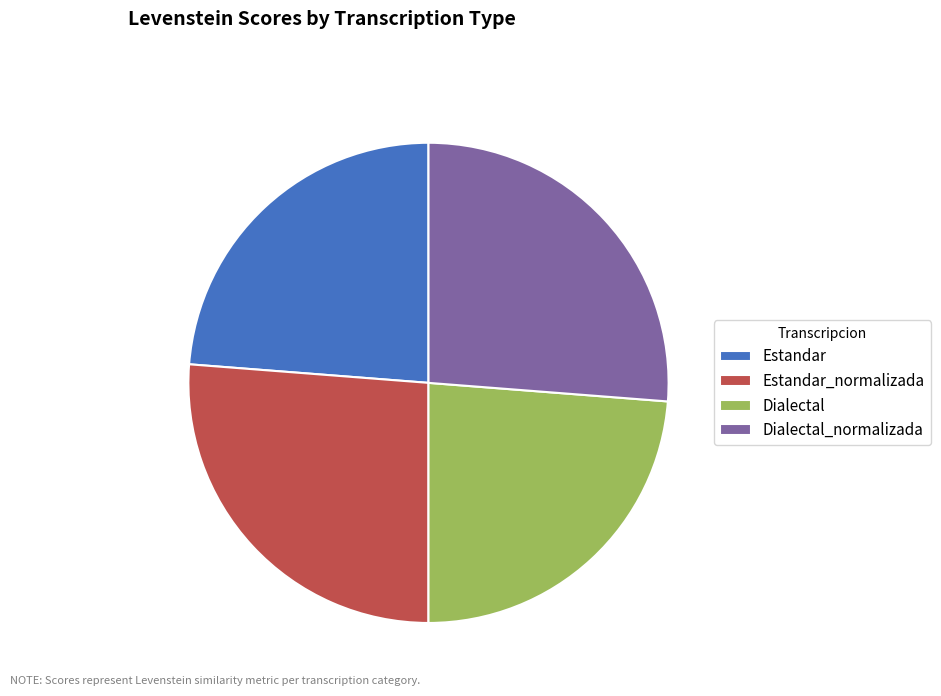

Which has a higher value, Dialectal_normalizada or Dialectal?

Dialectal_normalizada